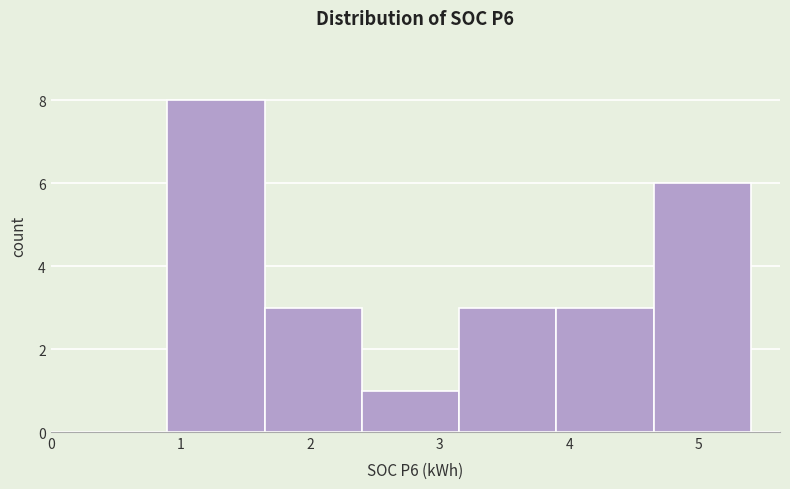

Reading left to right, transcribe this chart: for each bar, give the range it covers on the x-axis and its height. Neither the bar edges nor the heights are printed on the chart, so give them approximately, as read against the axes.

0.9 to 1.6: 8
1.6 to 2.4: 3
2.4 to 3.2: 1
3.2 to 3.9: 3
3.9 to 4.7: 3
4.7 to 5.4: 6